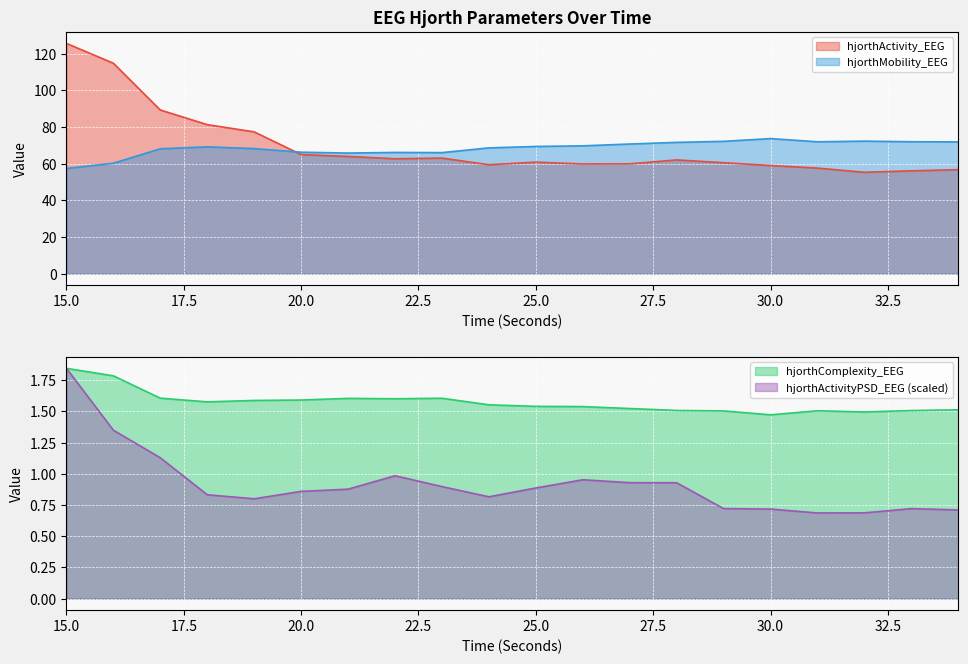

What is the value of the hjorthActivityPSD_EEG point at the 4th from the left?

0.8